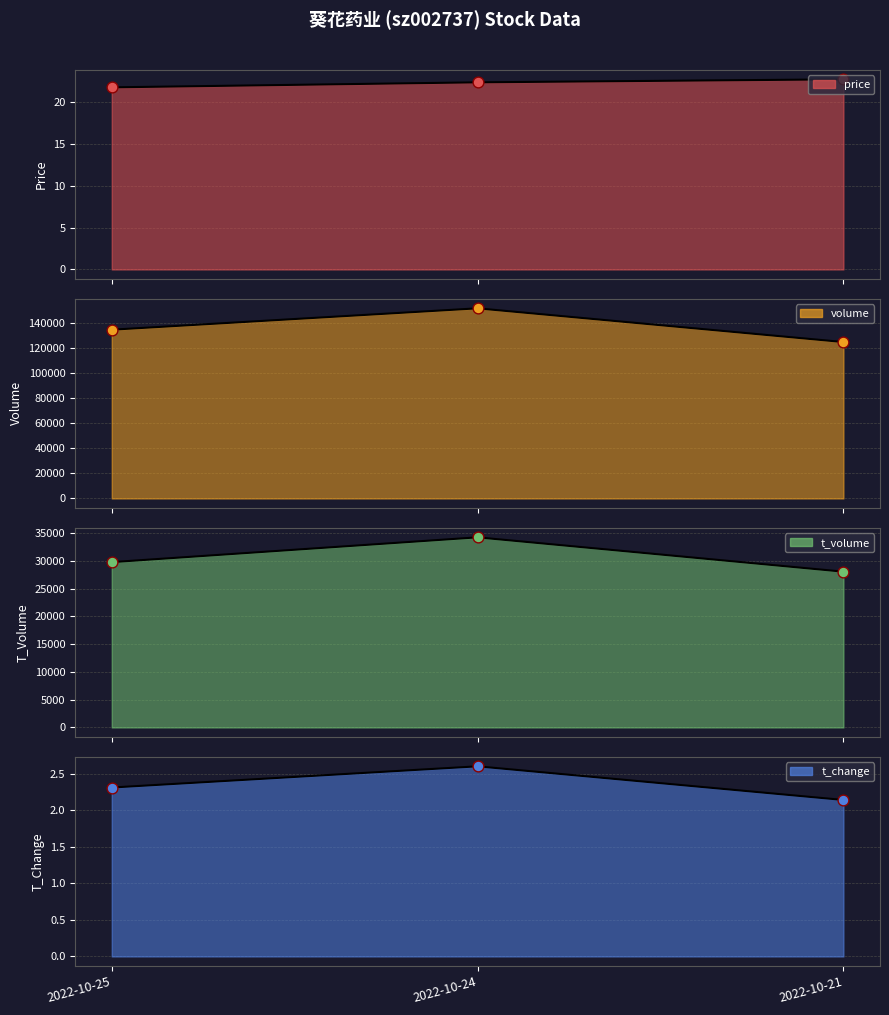

Which series has the largest total across all categories?

volume